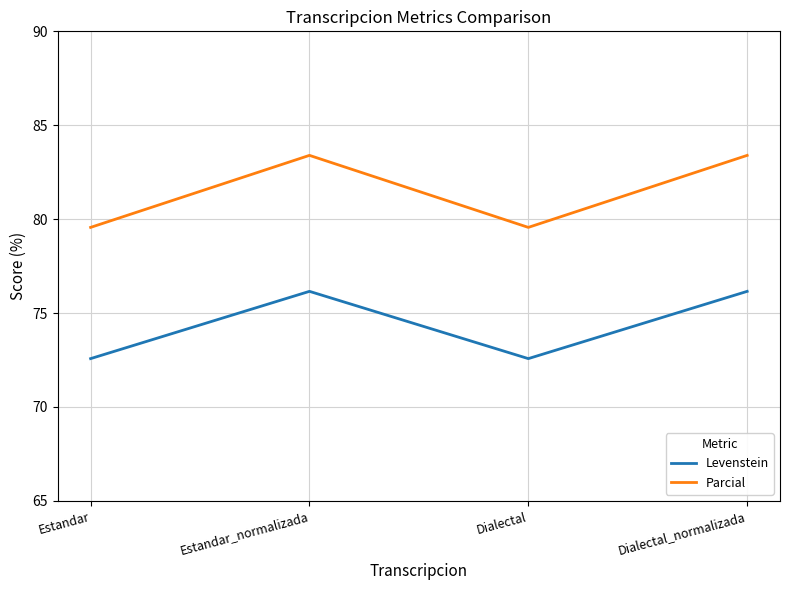

Rank the series at Estandar_normalizada from highest to lowest value.

Parcial, Levenstein